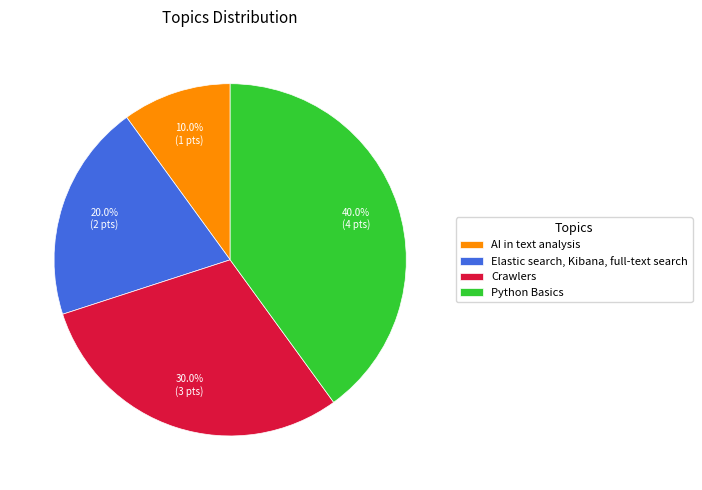

To the nearest percent, what is the difference between the Crawlers and AI in text analysis slice percentages?

20%